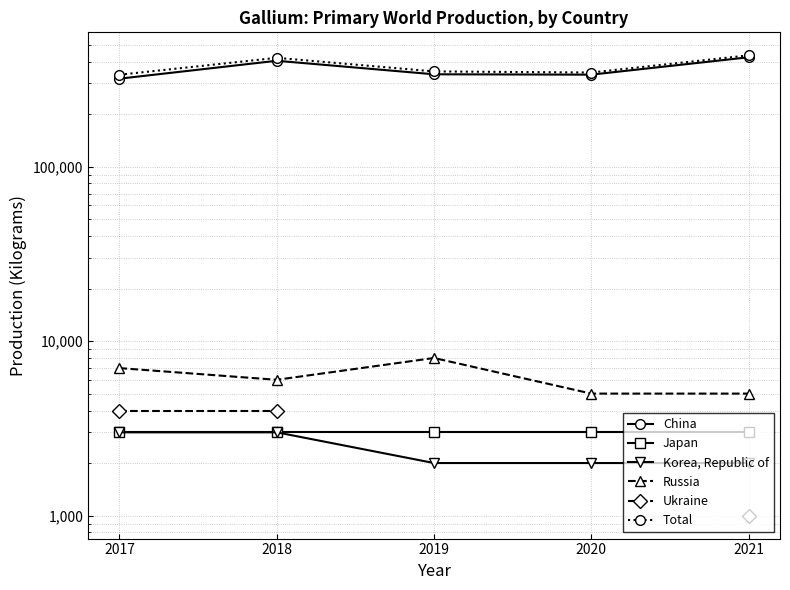

True or false: Russia has a value of 8000.0 at 2019.

True